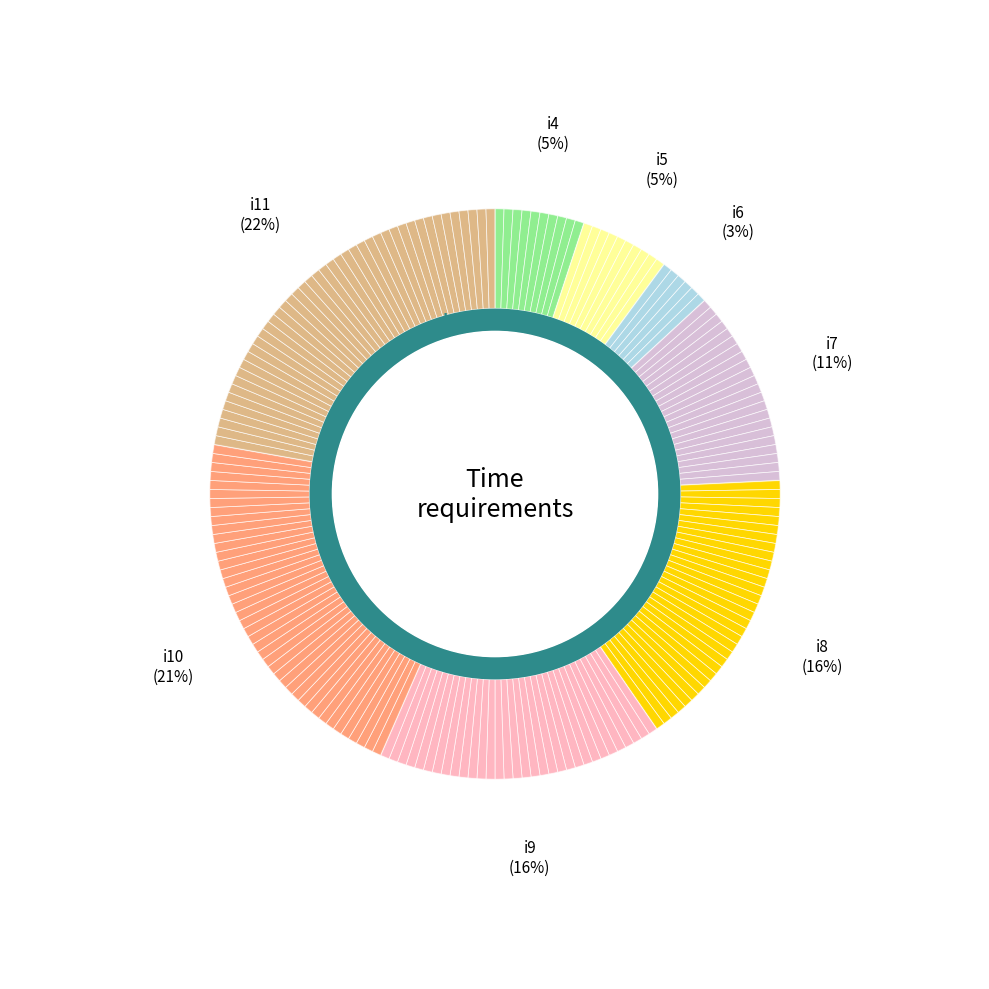

How many slices are in this pie chart?

8